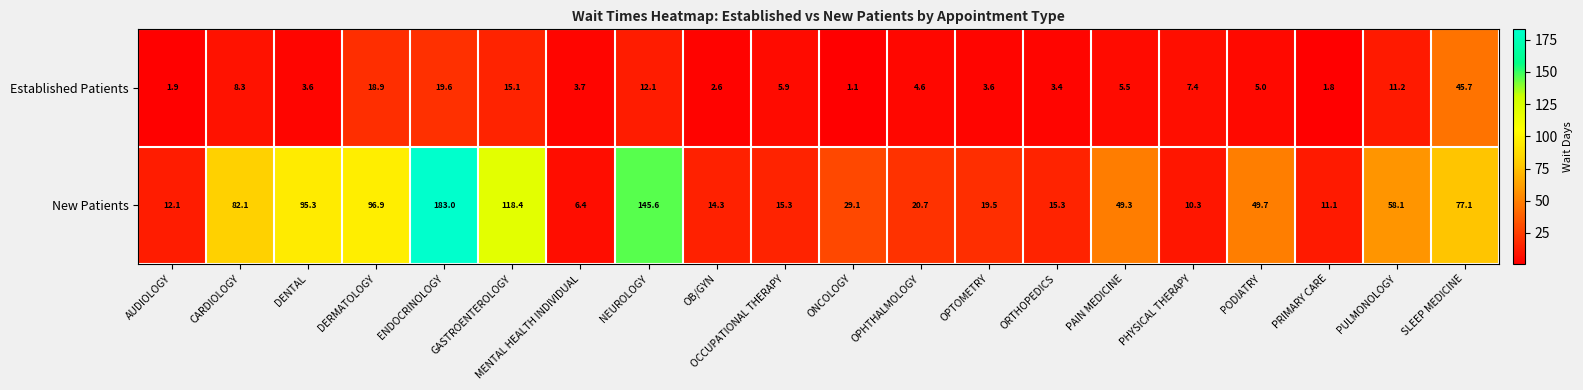

What is the sum of the New Patients values at ENDOCRINOLOGY and DENTAL?

278.3